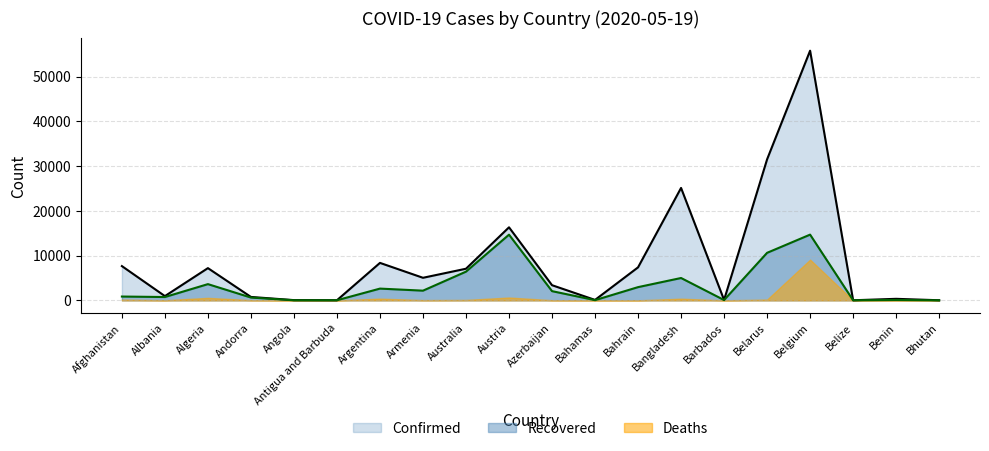

At which label does Confirmed reach its minimum?

Belize